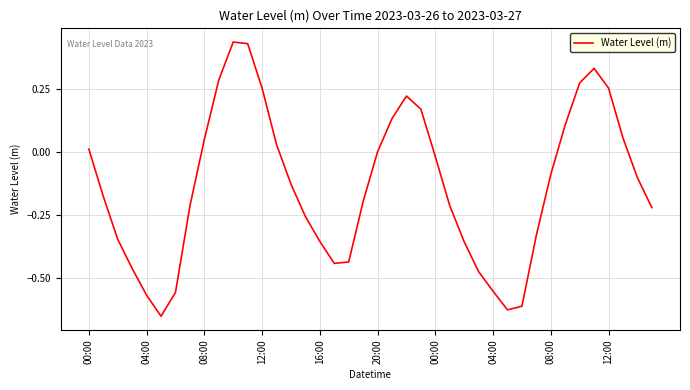

What is the difference between the maximum and minimum values?

1.1